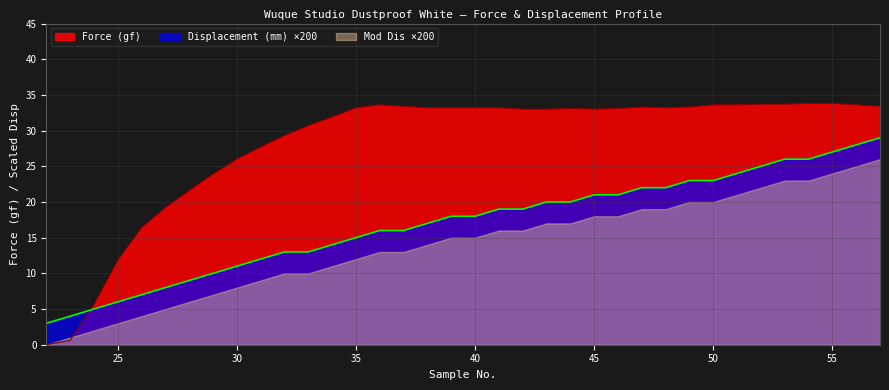

Which series has the largest total across all categories?

Force (gf)